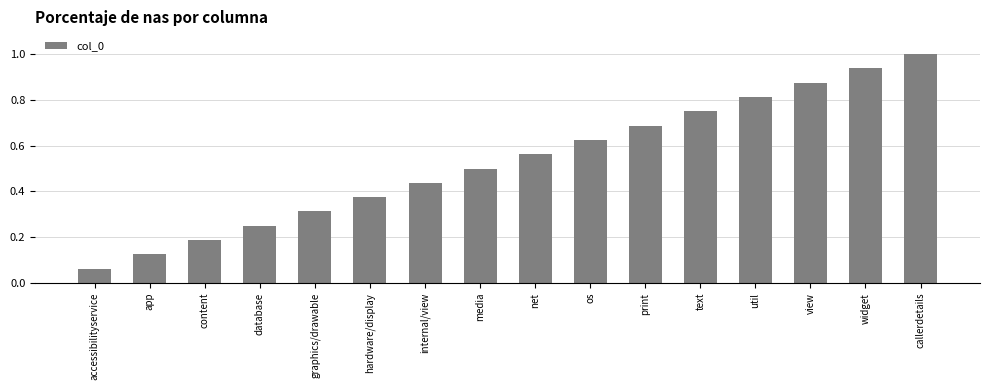

What is the sum of all values?

8.5